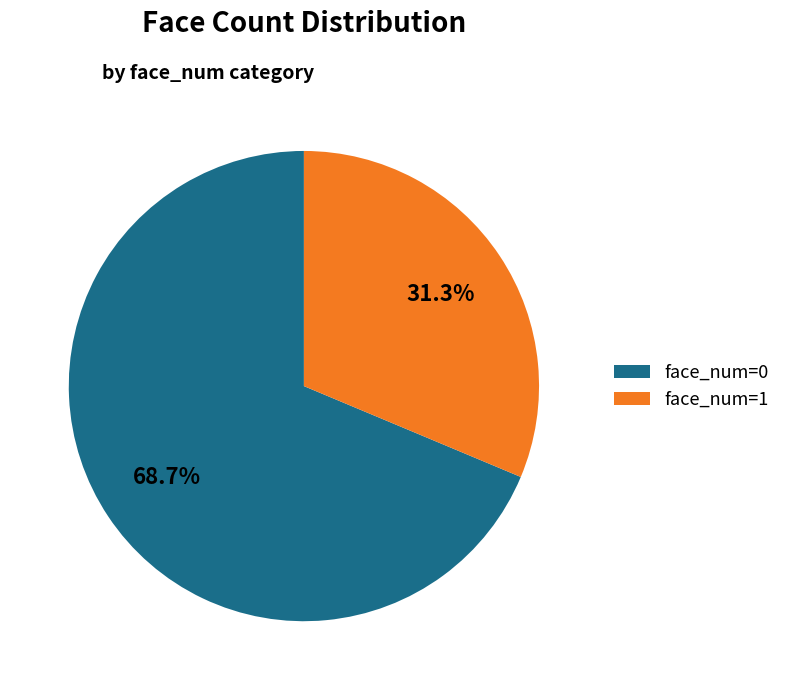

Between face_num=0 and face_num=1, which is larger?

face_num=0